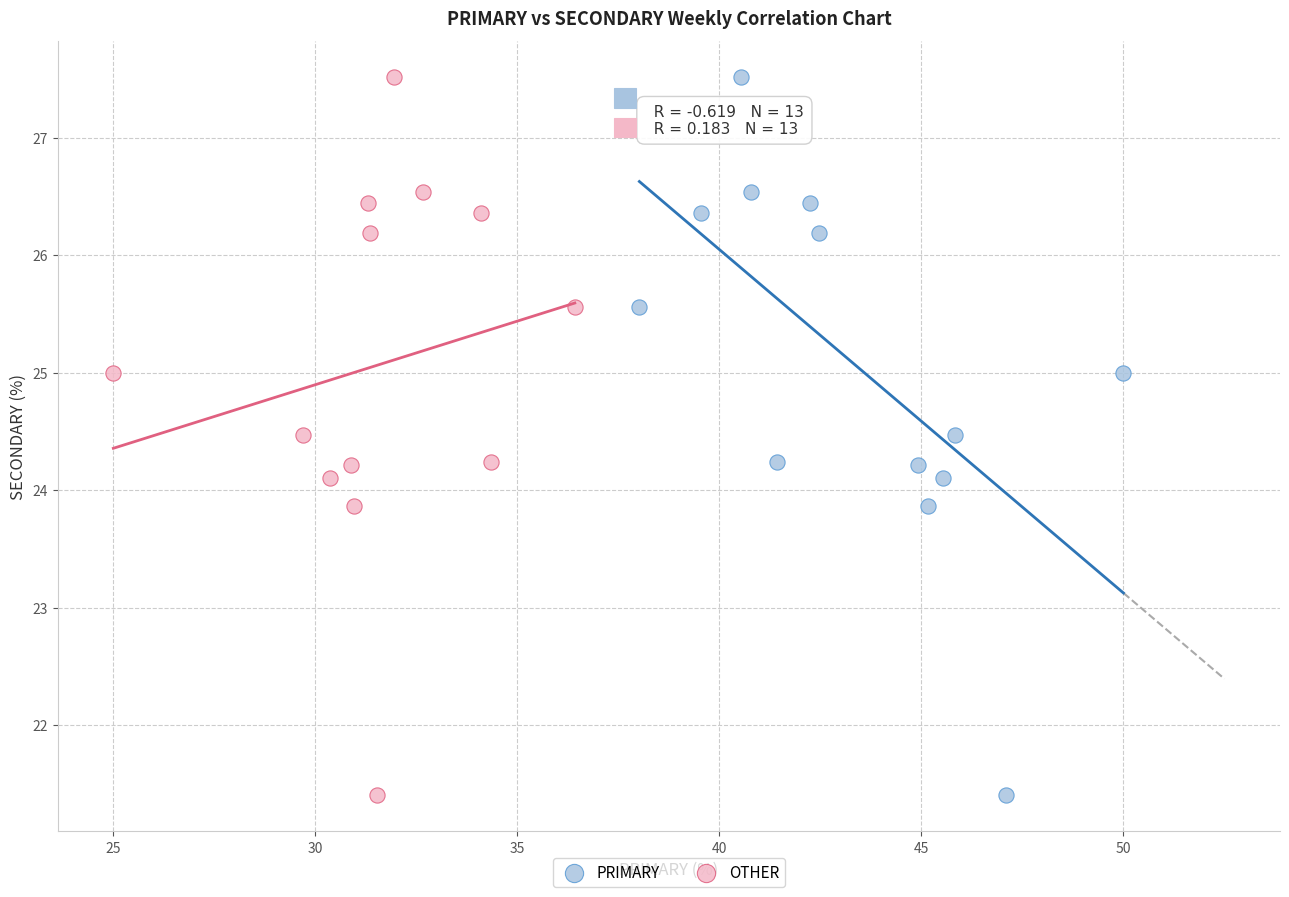

What are all the series names shown in the legend?

PRIMARY, OTHER